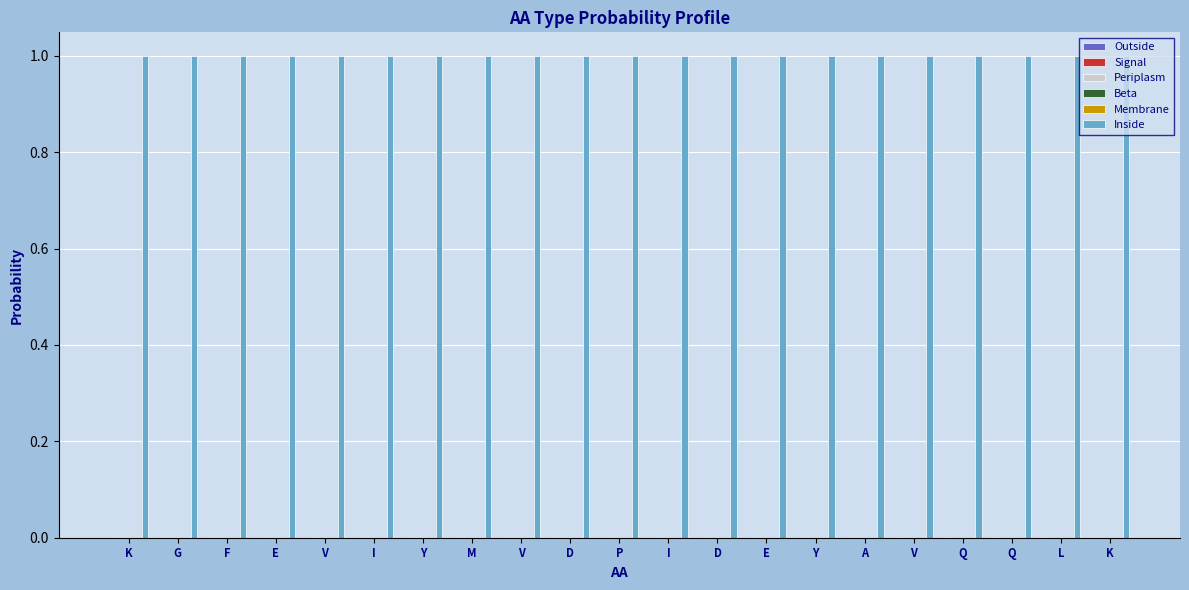

Reading left to right, transcribe all the data shown in this chart.

Outside: K=0.0	G=0.0	F=0.0	E=0.0	V=0.0	I=0.0	Y=0.0	M=0.0	V=0.0	D=0.0	P=0.0	I=0.0	D=0.0	E=0.0	Y=0.0	A=0.0	V=0.0	Q=0.0	Q=0.0	L=0.0	K=0.0
Signal: K=0.0	G=0.0	F=0.0	E=0.0	V=0.0	I=0.0	Y=0.0	M=0.0	V=0.0	D=0.0	P=0.0	I=0.0	D=0.0	E=0.0	Y=0.0	A=0.0	V=0.0	Q=0.0	Q=0.0	L=0.0	K=0.0
Periplasm: K=0.0	G=0.0	F=0.0	E=0.0	V=0.0	I=0.0	Y=0.0	M=0.0	V=0.0	D=0.0	P=0.0	I=0.0	D=0.0	E=0.0	Y=0.0	A=0.0	V=0.0	Q=0.0	Q=0.0	L=0.0	K=0.0
Beta: K=0.0	G=0.0	F=0.0	E=0.0	V=0.0	I=0.0	Y=0.0	M=0.0	V=0.0	D=0.0	P=0.0	I=0.0	D=0.0	E=0.0	Y=0.0	A=0.0	V=0.0	Q=0.0	Q=0.0	L=0.0	K=0.0
Membrane: K=0.0	G=0.0	F=0.0	E=0.0	V=0.0	I=0.0	Y=0.0	M=0.0	V=0.0	D=0.0	P=0.0	I=0.0	D=0.0	E=0.0	Y=0.0	A=0.0	V=0.0	Q=0.0	Q=0.0	L=0.0	K=0.0
Inside: K=1.0	G=1.0	F=1.0	E=1.0	V=1.0	I=1.0	Y=1.0	M=1.0	V=1.0	D=1.0	P=1.0	I=1.0	D=1.0	E=1.0	Y=1.0	A=1.0	V=1.0	Q=1.0	Q=1.0	L=1.0	K=1.0